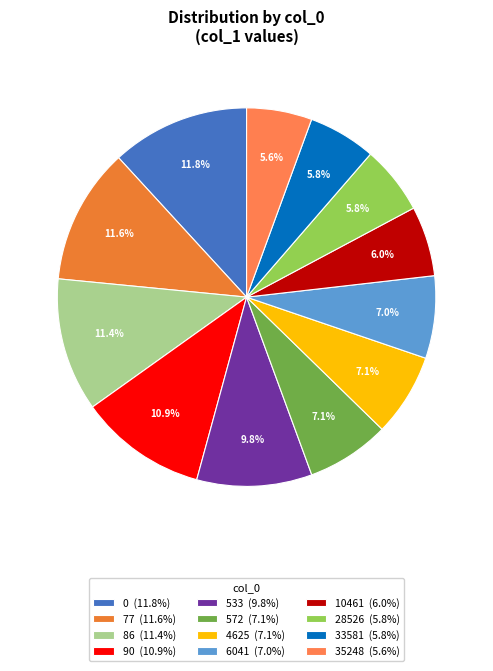

To the nearest percent, what is the difference between the largest and smallest slice percentages?

6%